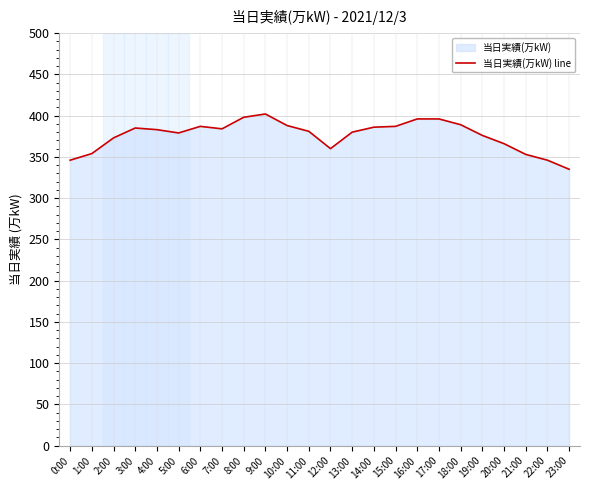

What is the change in value from 7:00 to 10:00?

+4